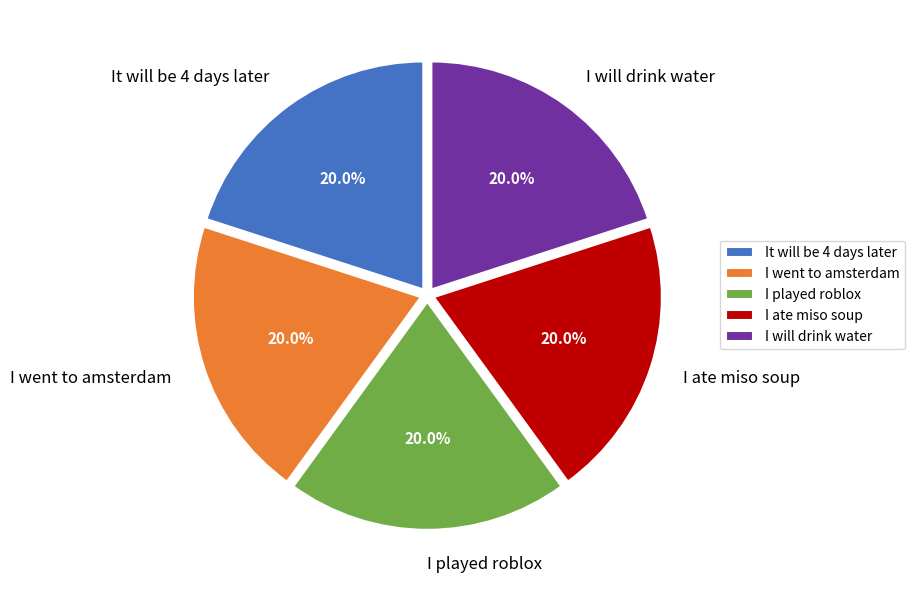

True or false: I played roblox accounts for 10% of the total.

False